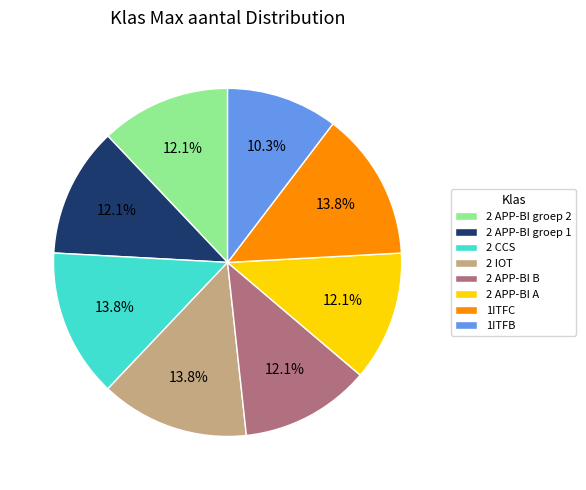

To the nearest percent, what is the combined percentage of 2 APP-BI B and 2 CCS?

26%